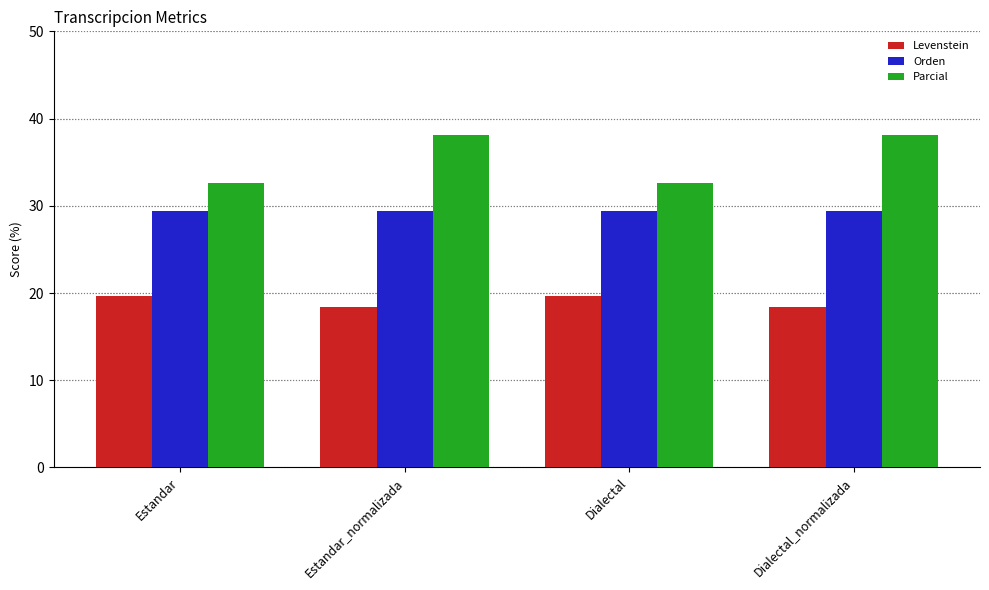

What is the total value across all series at Estandar_normalizada?

85.9